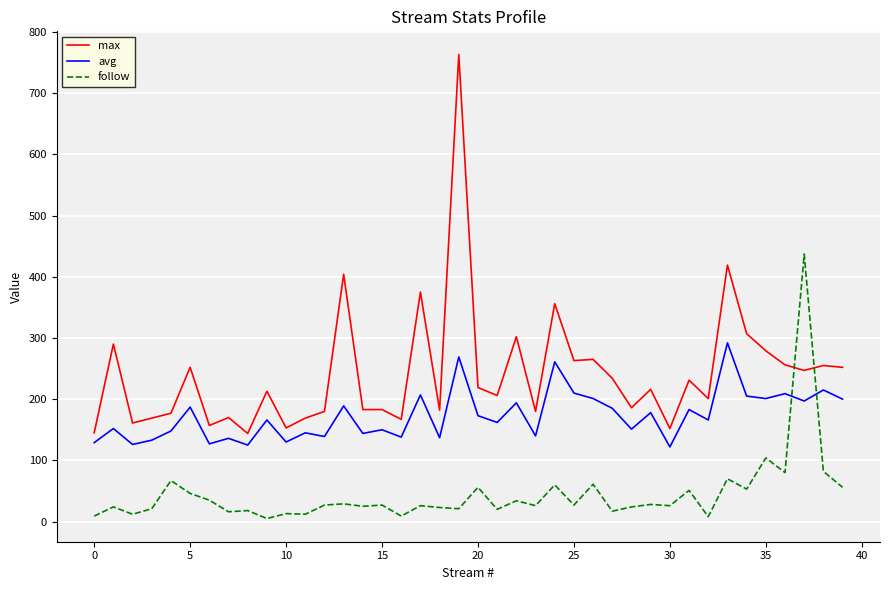

What is the difference between the maximum and minimum values in the follow series?

432